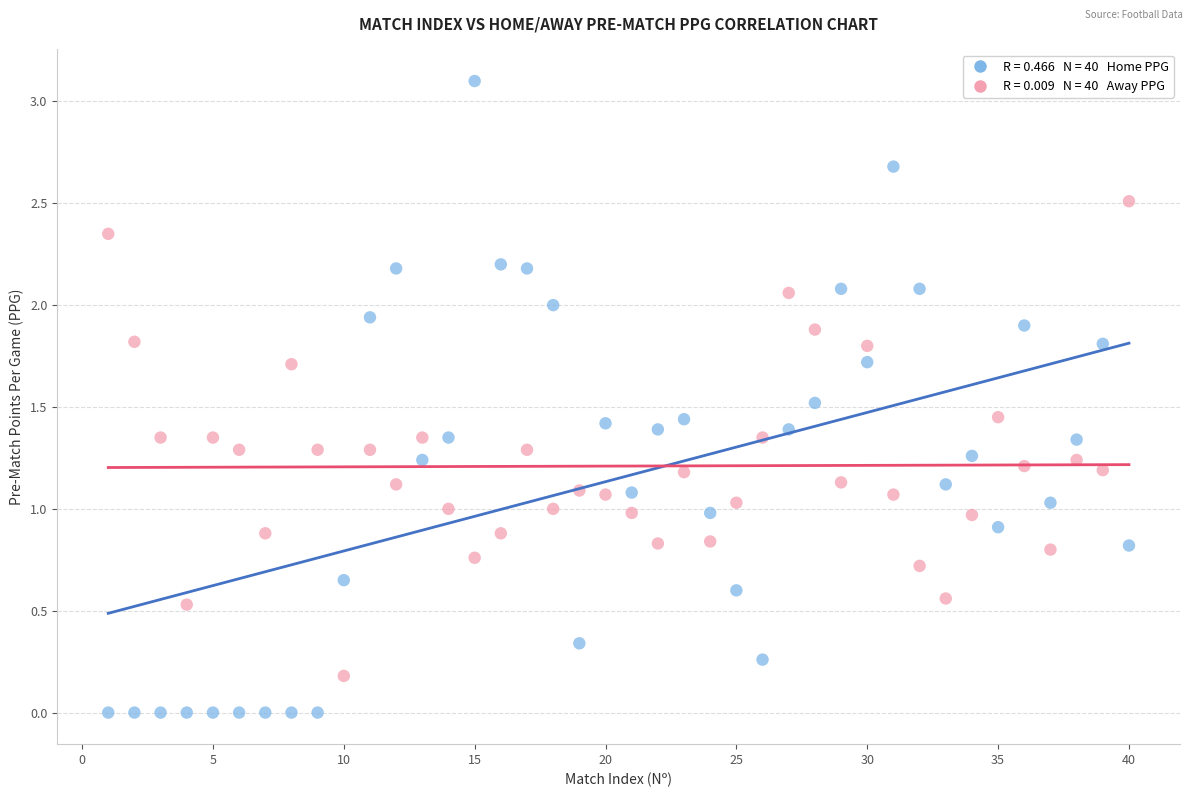

Across all data points, what is the range of Y values (max minus min)?

3.1